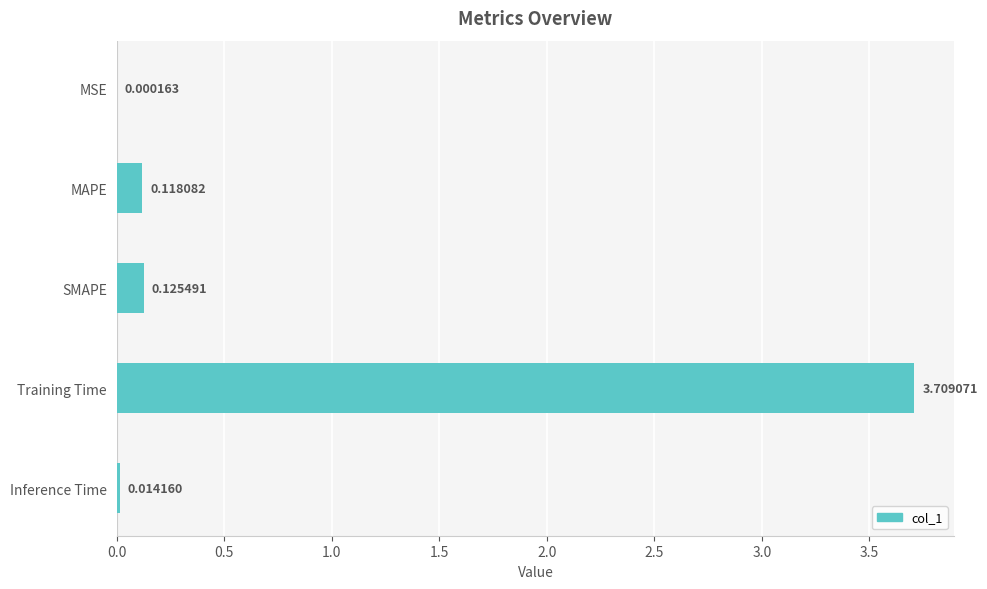

What is the change in value from MSE to MAPE?

+0.1